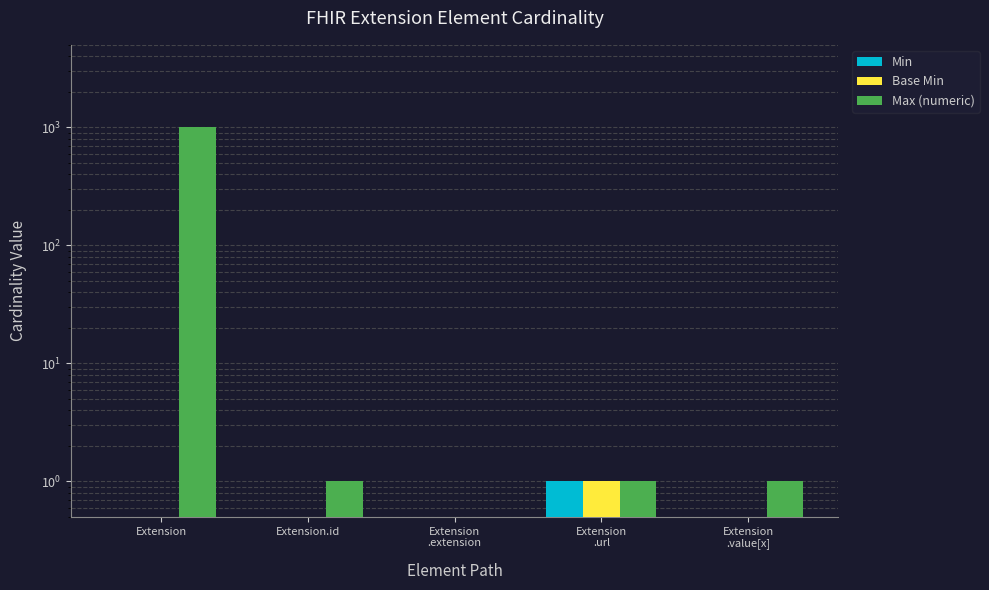

Reading left to right, extract all data points from this chart.

Min: 0	0	0	1	0
Base Min: 0	0	0	1	0
Max (numeric): 999	1	0	1	1